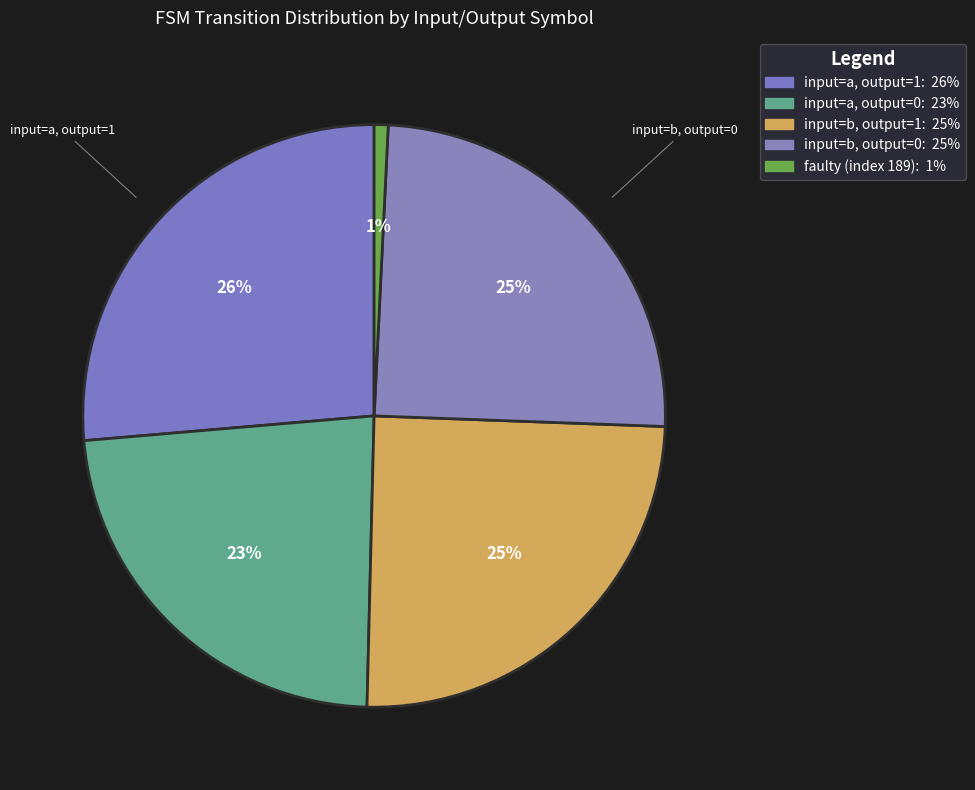

What is the change in value from input=a, output=0 to input=b, output=0?

+2